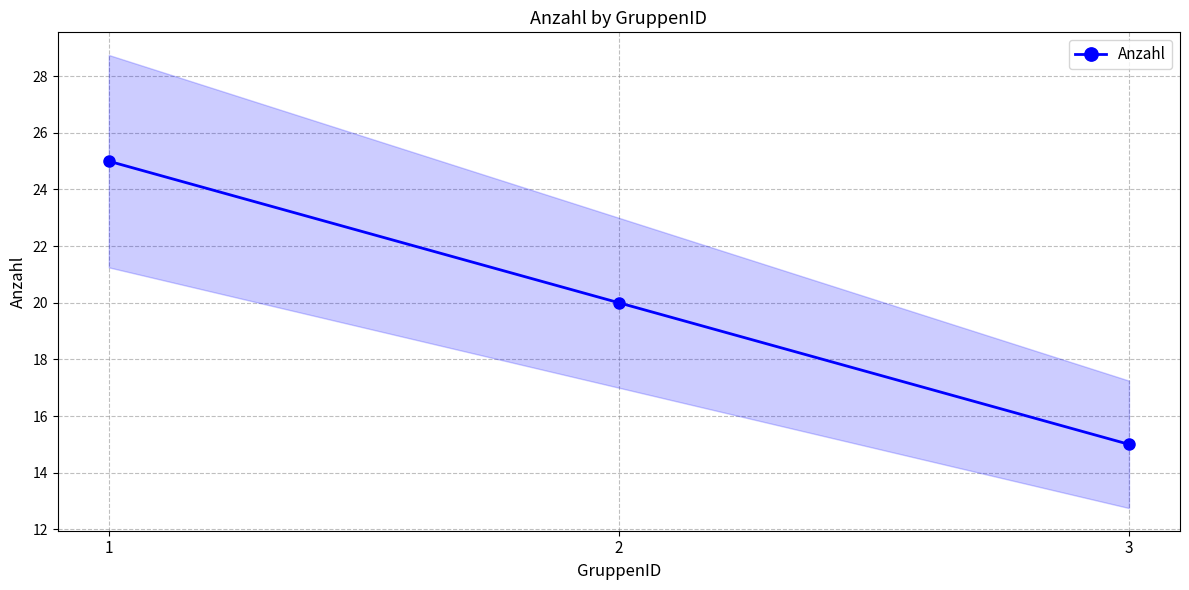

At which category does the chart reach its minimum across all series?

3